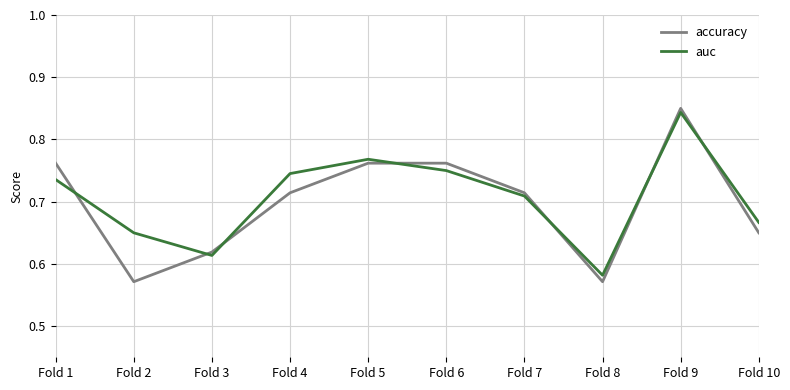

Between which two adjacent categories do accuracy and auc first intersect?

Fold 1 and Fold 2